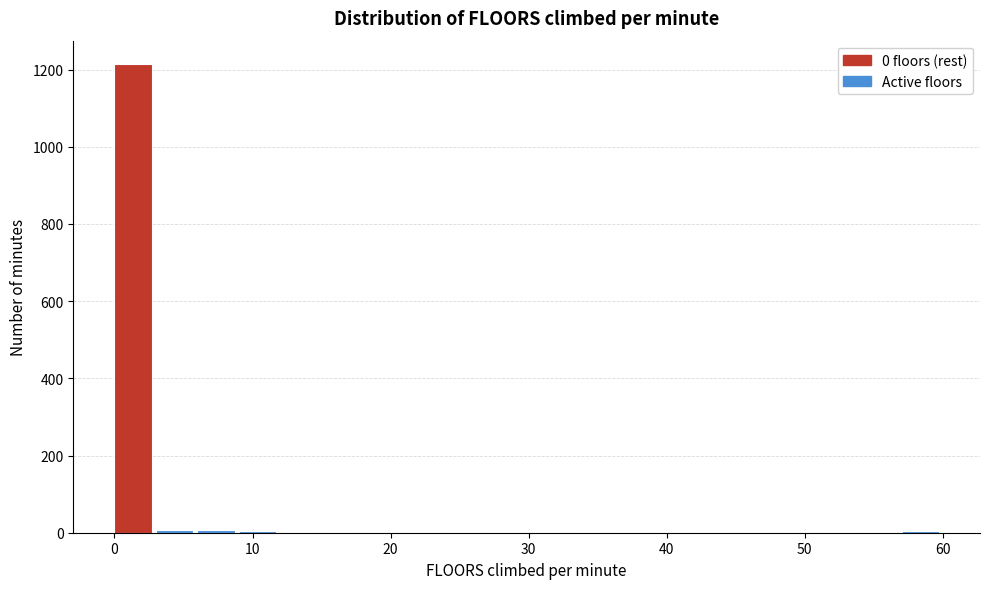

Around what value on the x-axis is the tallest bar? Give the approximate position of its centre, as read against the axis.

1